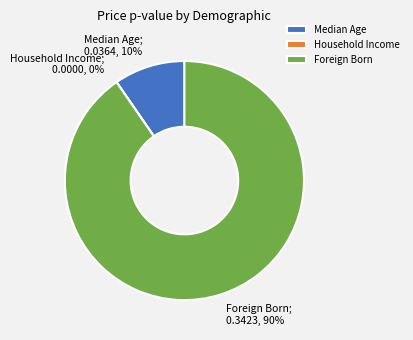

To the nearest percent, what is the average slice percentage?

33%